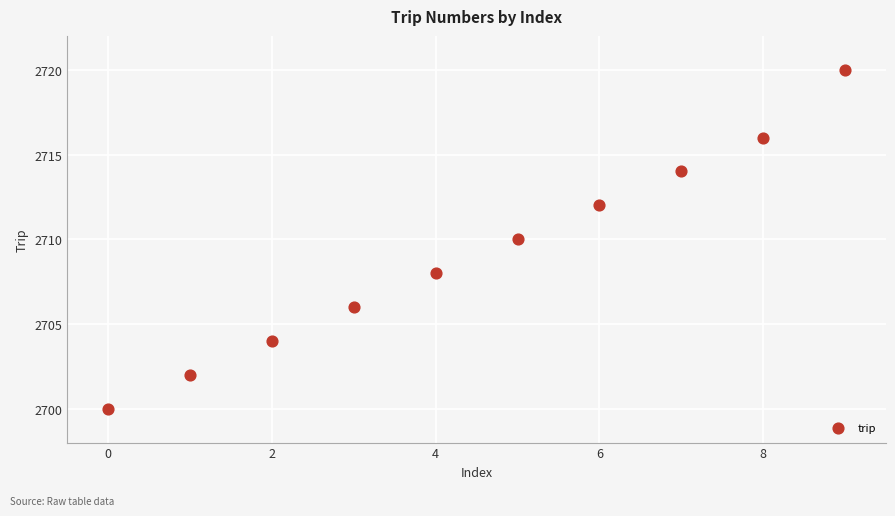

What is the average Y value?

2709